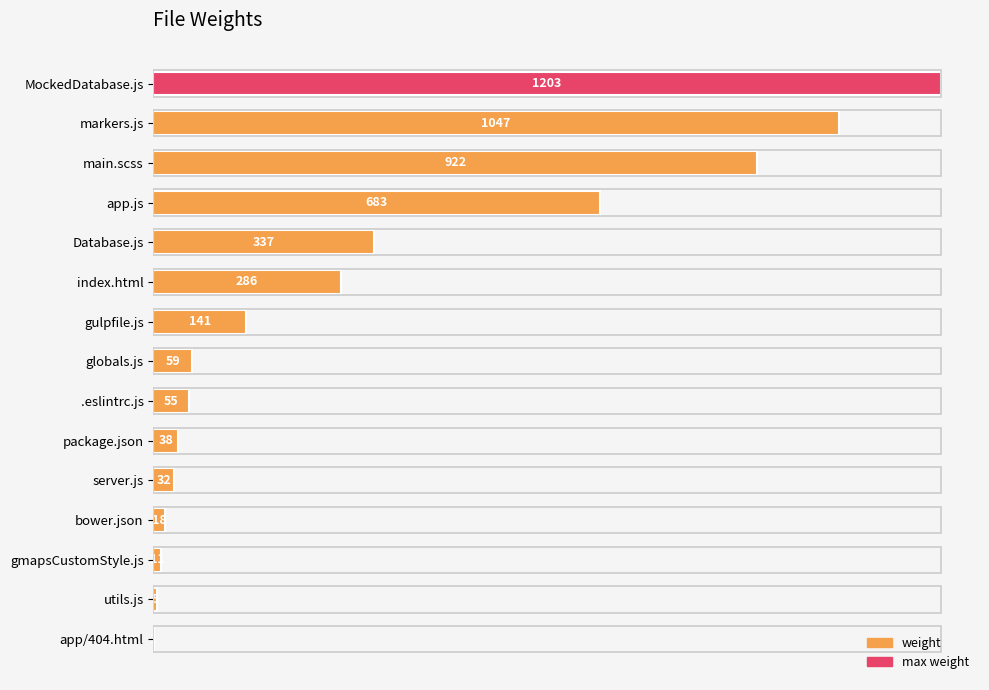

What is the sum of all values?

4838